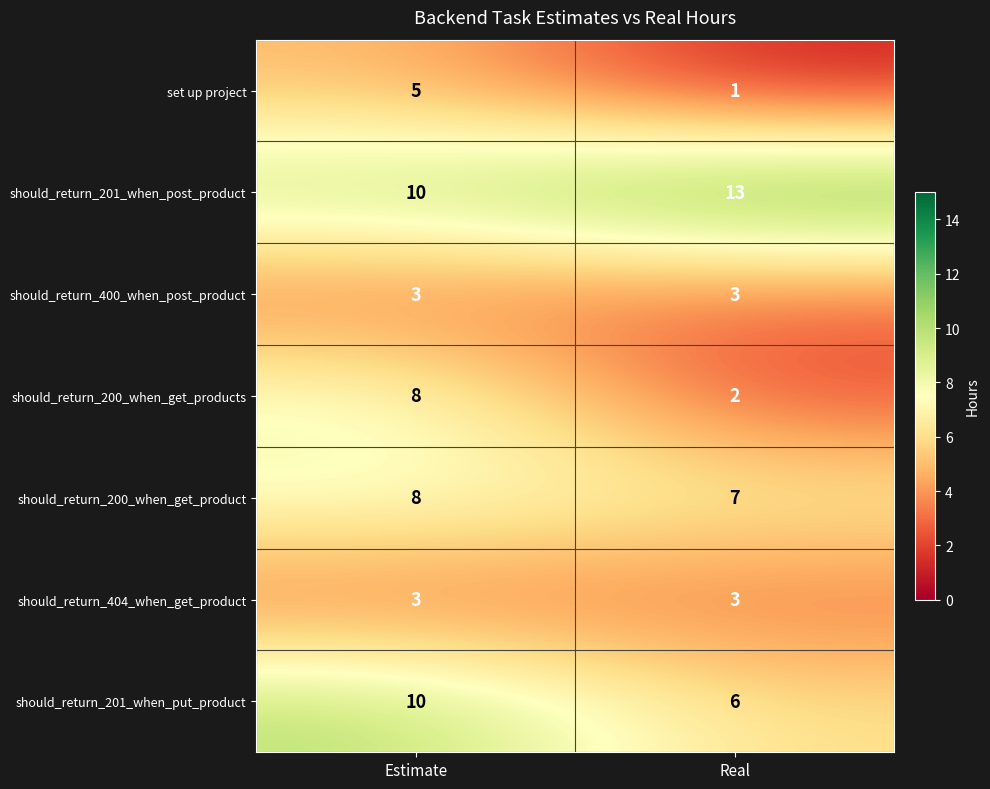

At which category is the sum across all series the highest?

Estimate